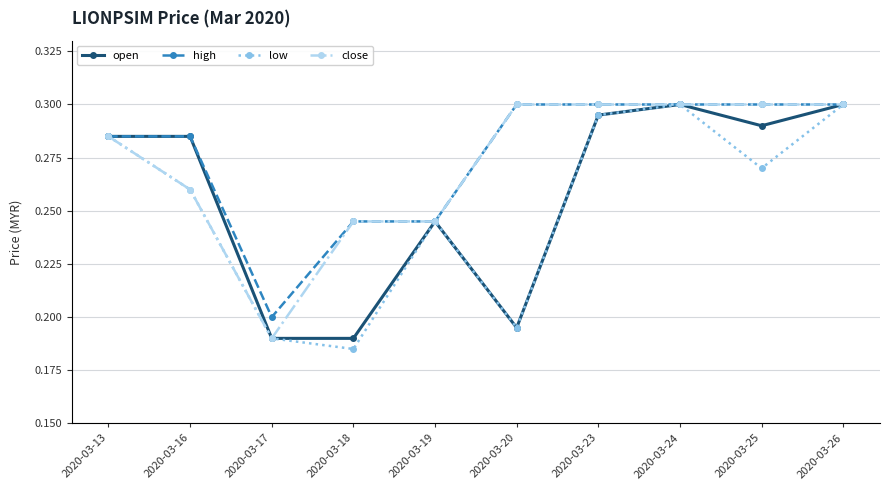

In low, how many points are higher than both neighbors (excluding endpoints)?

2